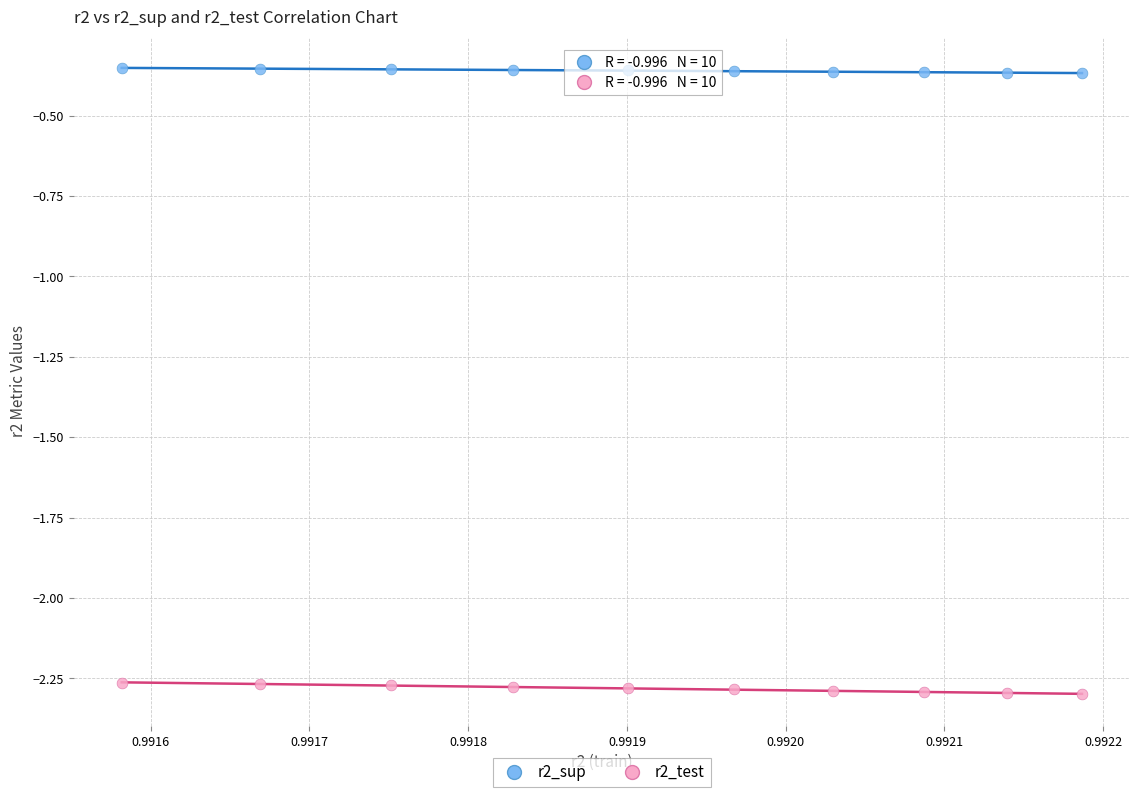

Which series contains the highest Y value?

r2_sup